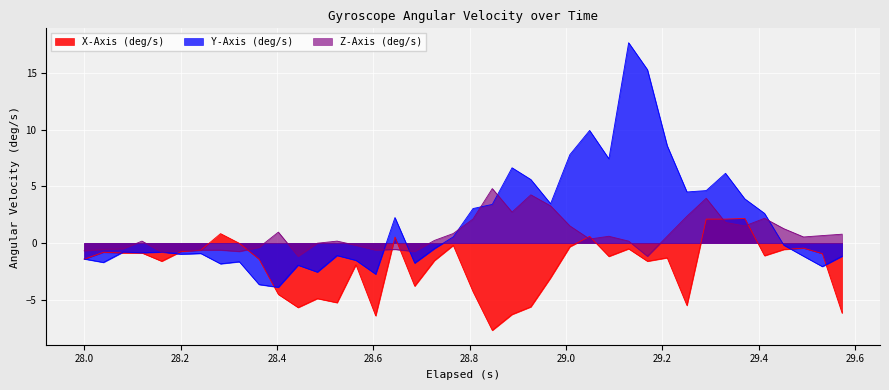

List the series in order of their peak value, highest first.

Y-Axis (deg/s), Z-Axis (deg/s), X-Axis (deg/s)